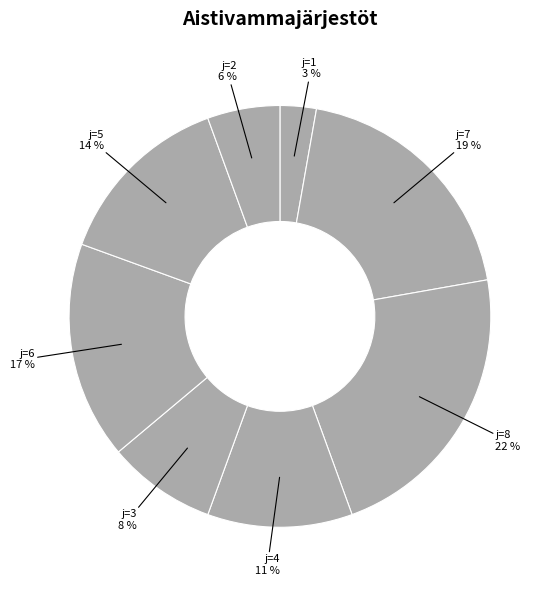

How many slices are in this pie chart?

8